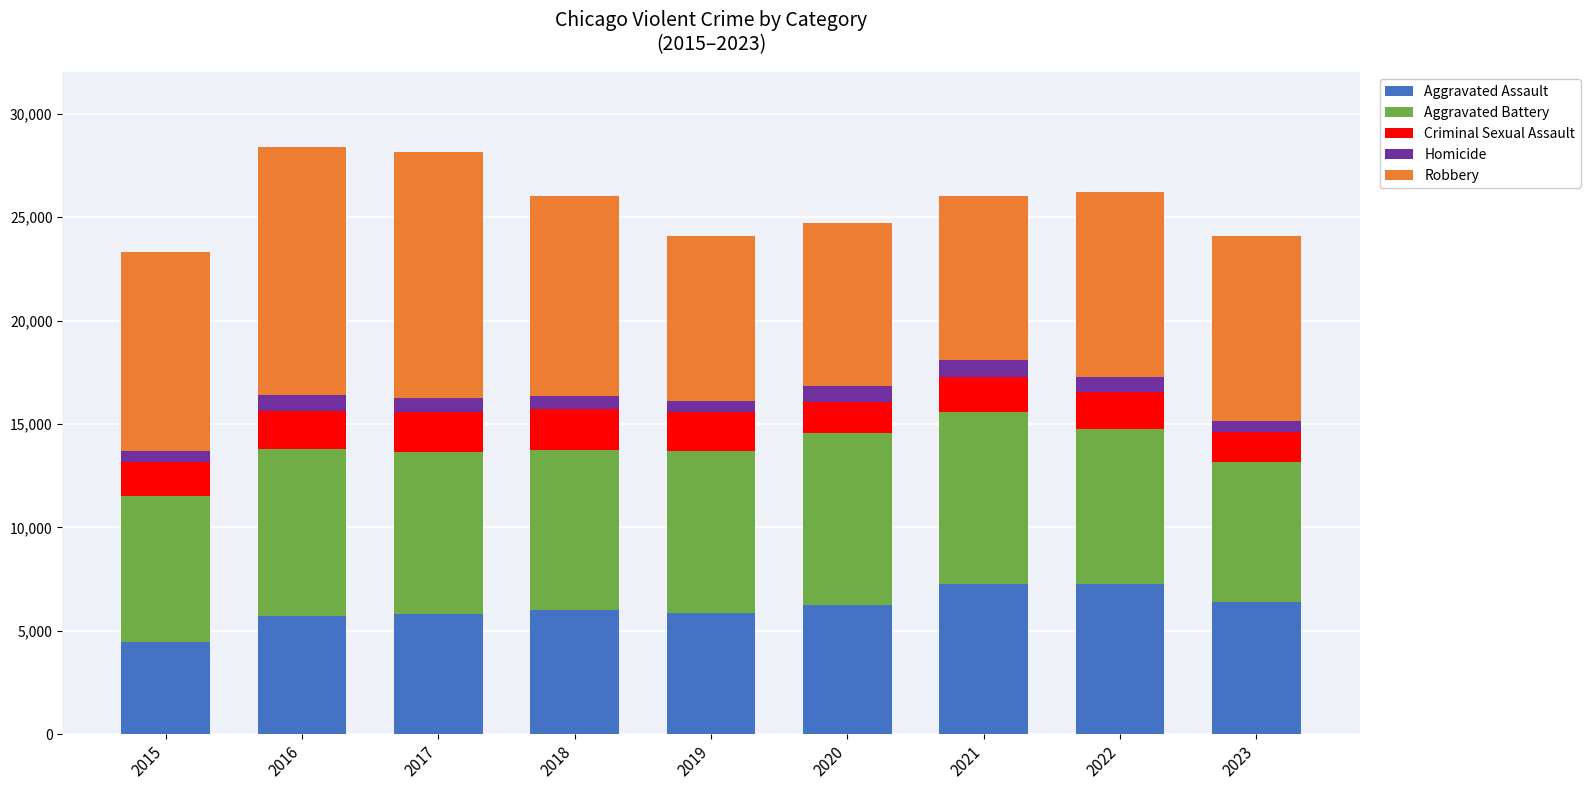

What is the lowest value of the Aggravated Assault series?

4480